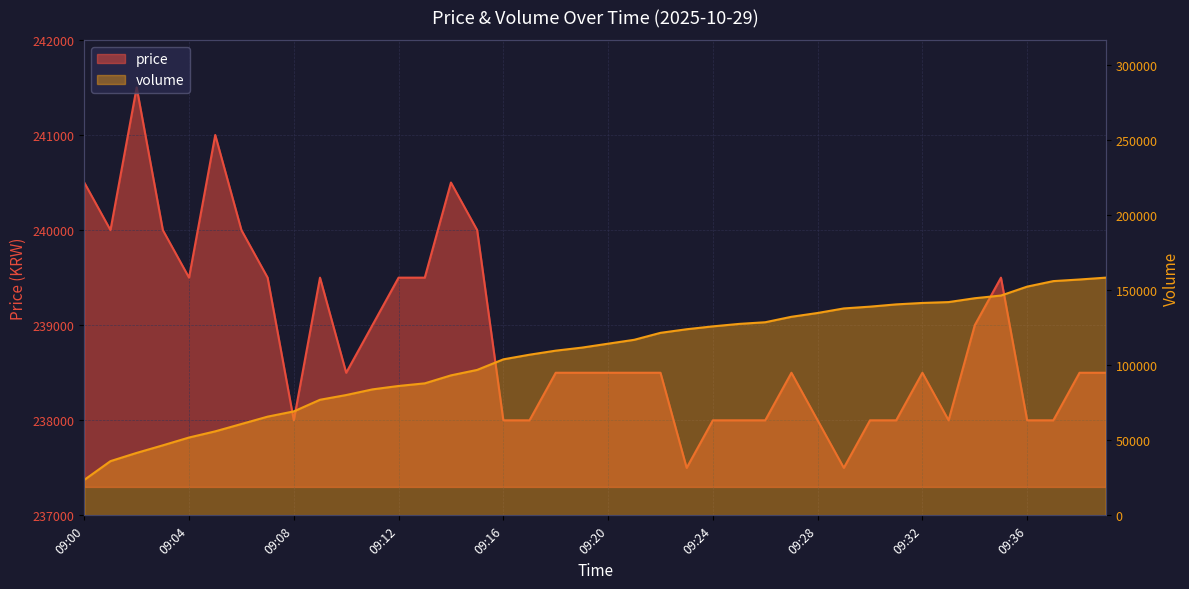

True or false: price and volume intersect in this chart.

False